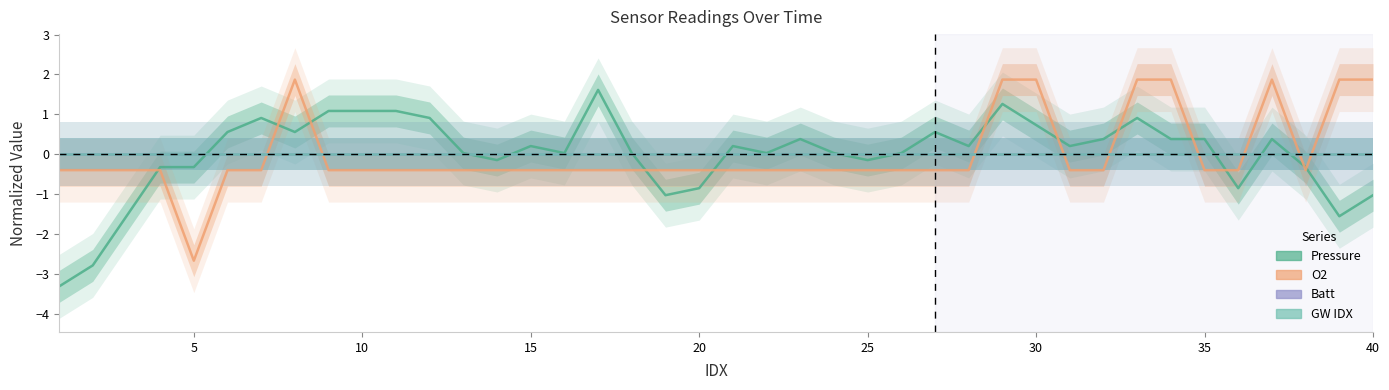

True or false: O2 and GW IDX cross at least once.

True